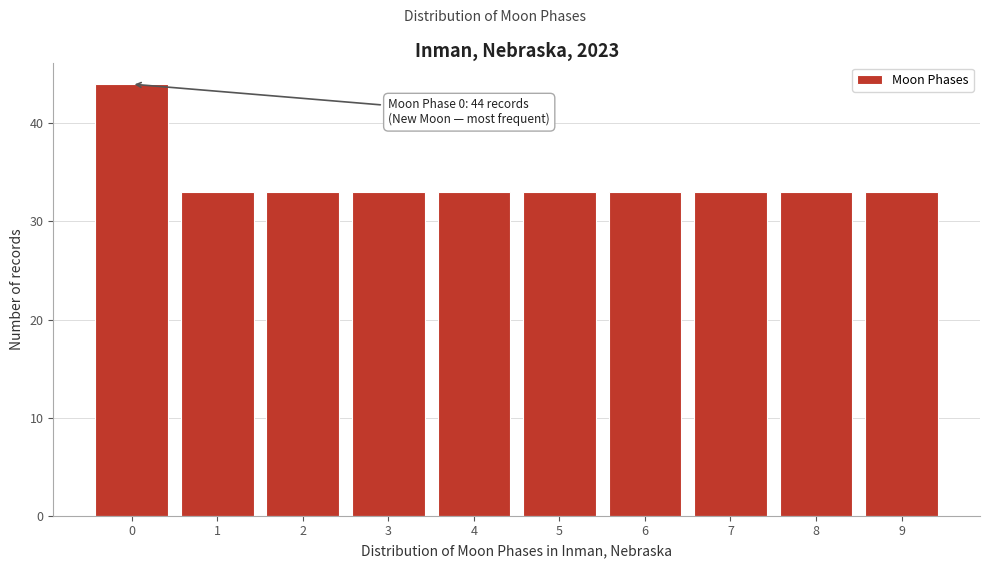

Reading left to right, list all the values displayed in this chart.

0=44	1=33	2=33	3=33	4=33	5=33	6=33	7=33	8=33	9=33